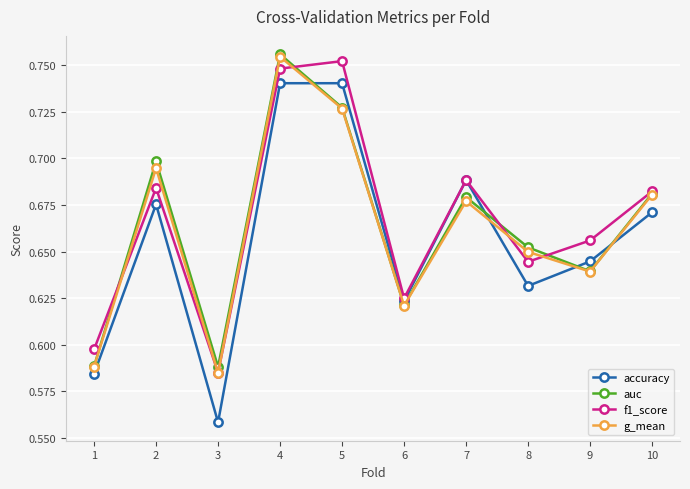

Count the f1_score values in the range 0 to 1.

10